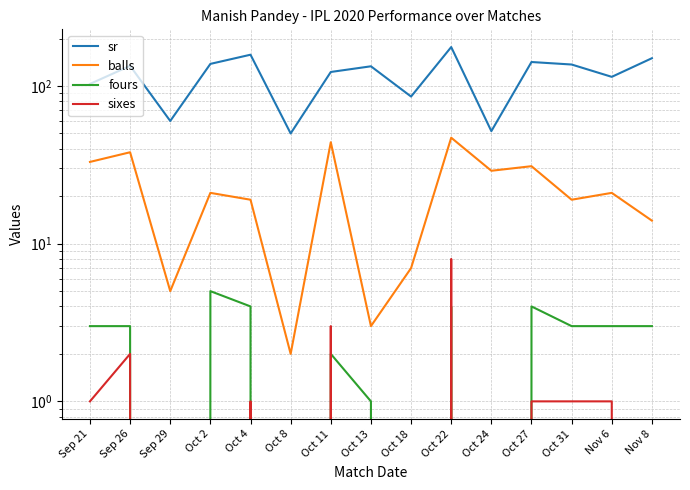

True or false: balls and sixes intersect in this chart.

False